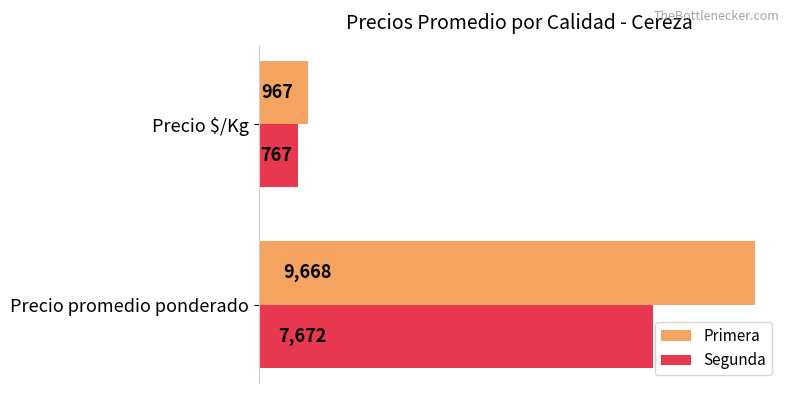

At which label is Primera closest to 5317?

Precio $/Kg